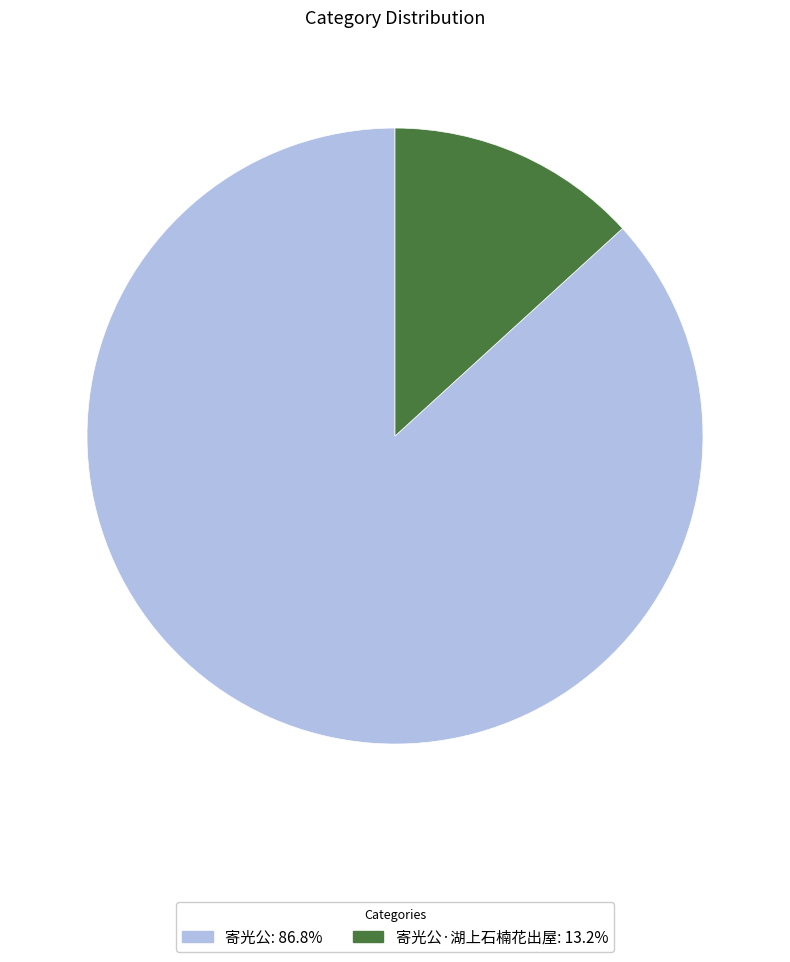

Is there any slice that represents more than half of the pie?

Yes